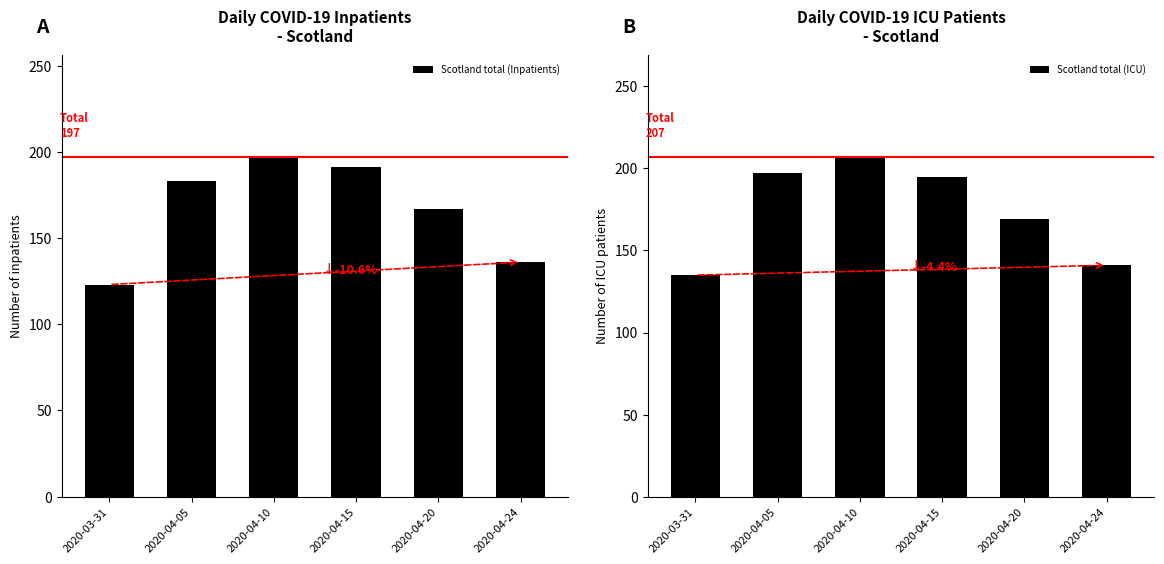

Reading left to right, what are all the values shown in this chart?

Scotland total (Inpatients): 123	183	197	191	167	136
Scotland total (ICU): 135	197	207	195	169	141